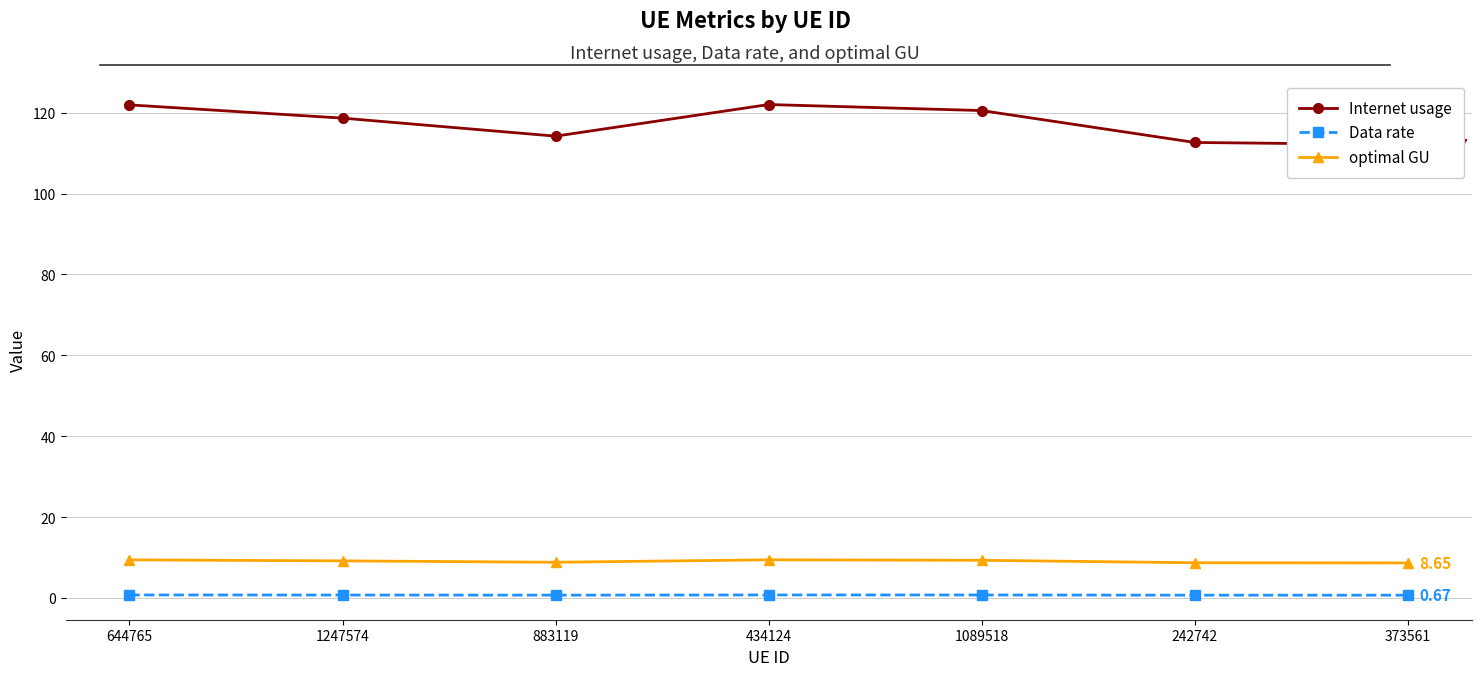

What is the label of the 7th point from the right?

644765